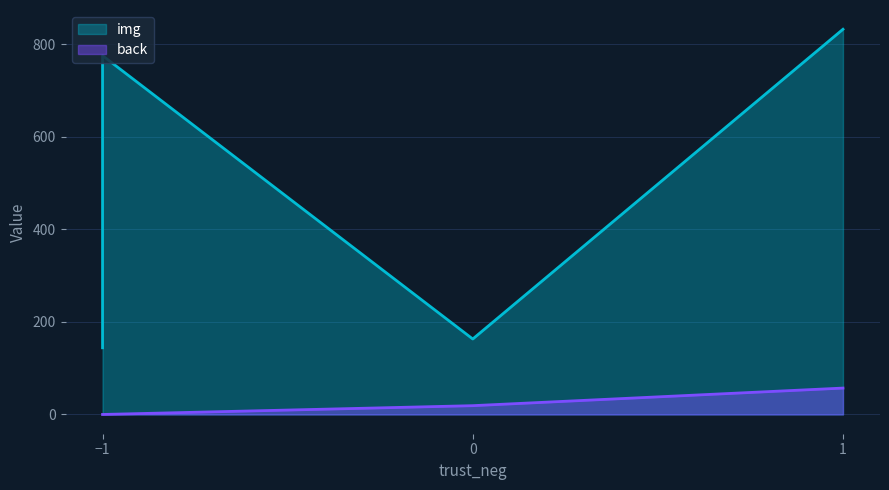

True or false: back has more than 0 points higher than both neighbors.

False